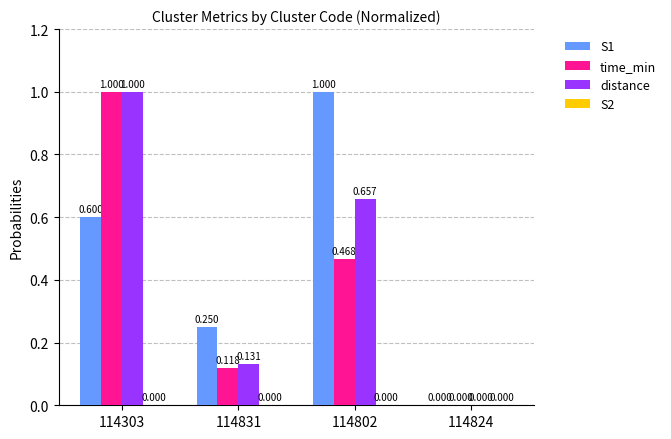

The value of S1 at 114802 is 1.3. True or false?

False